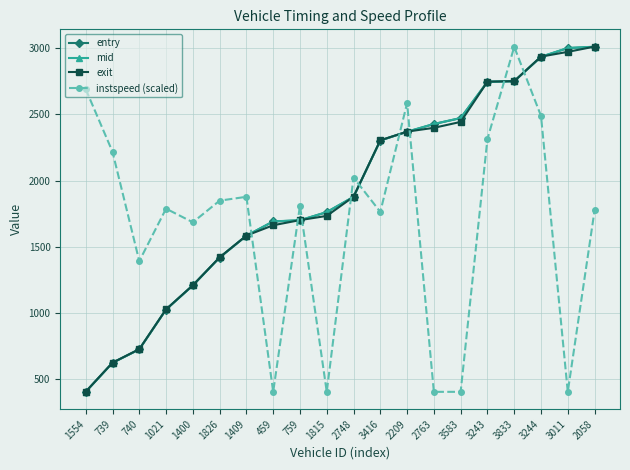

How many interior local peaks does the instspeed (scaled) series have?

6